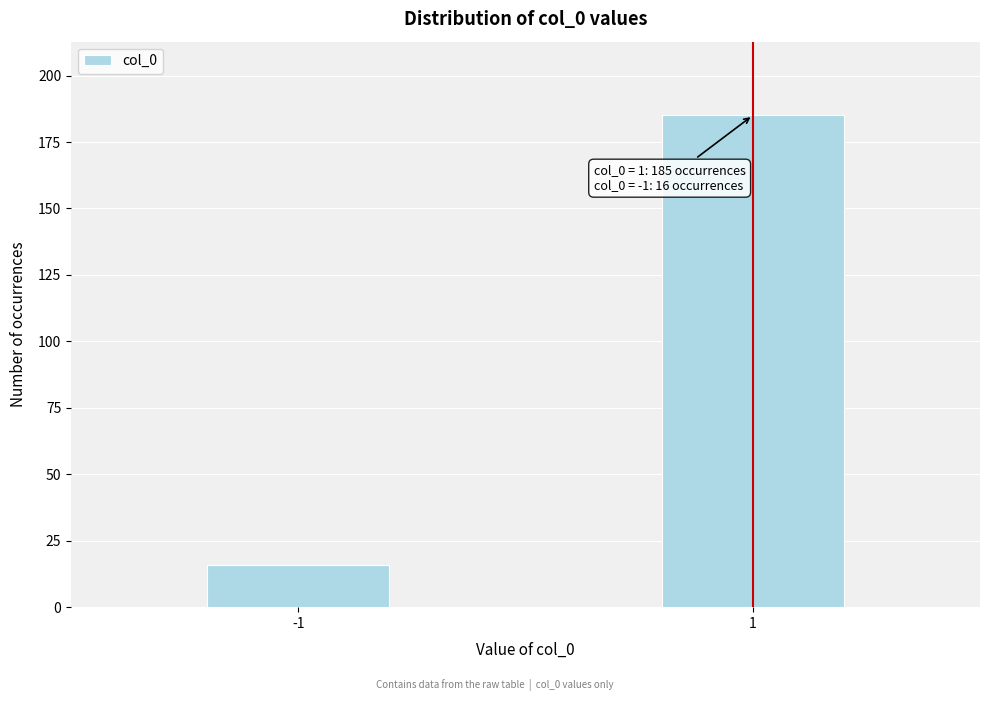

Reading left to right, list all the values displayed in this chart.

-1=16	1=185